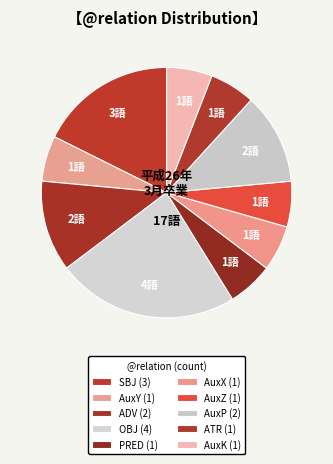

To the nearest percent, what is the difference between the largest and smallest slice percentages?

18%